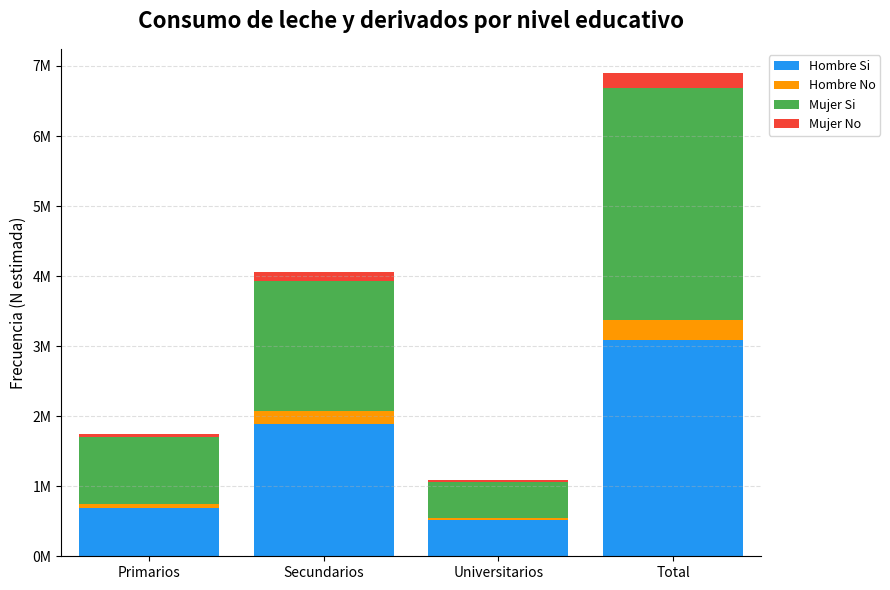

The value of Mujer Si at Primarios is 951816. True or false?

True